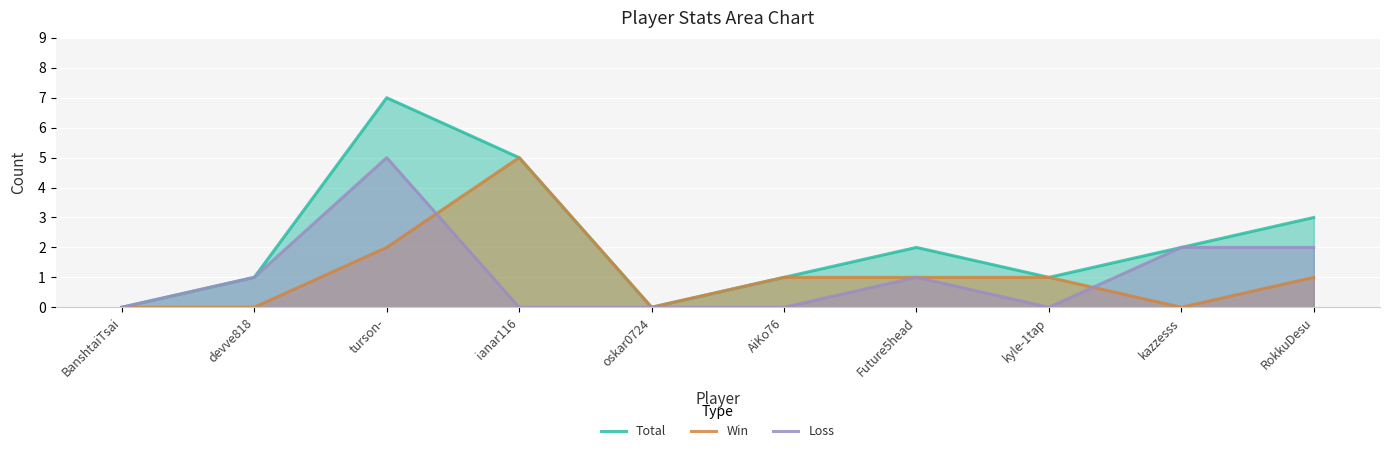

True or false: Total and Win cross at least once.

False